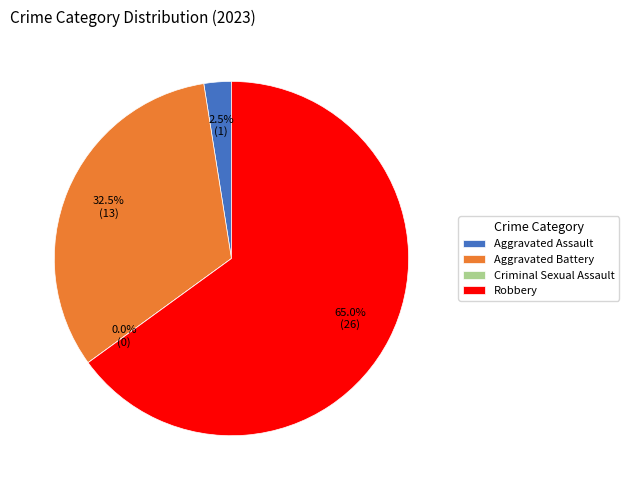

True or false: Aggravated Assault accounts for 2% of the total.

True